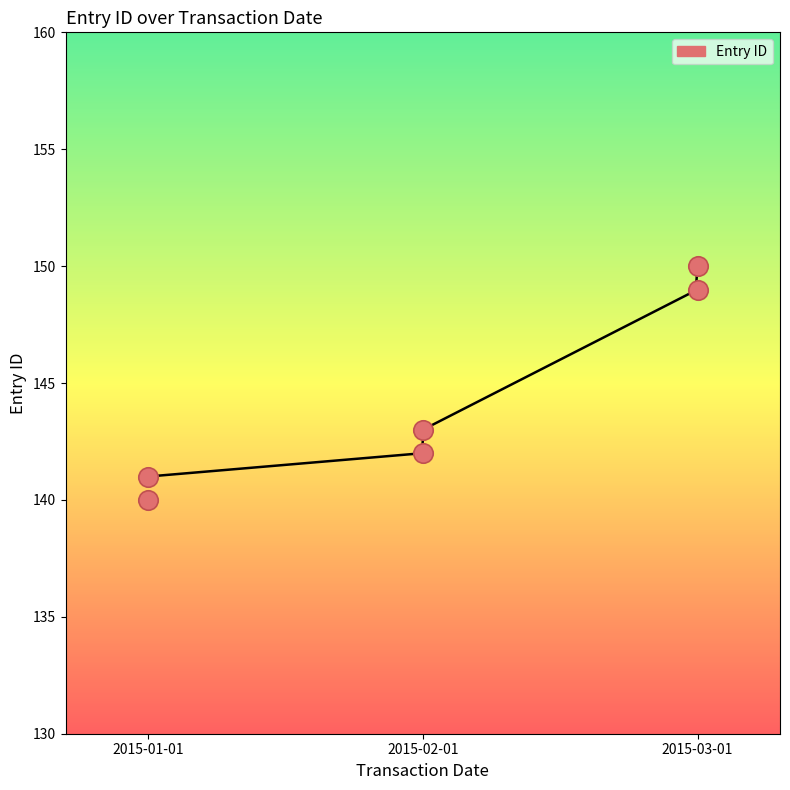

What is the minimum value shown in the chart?

141.0